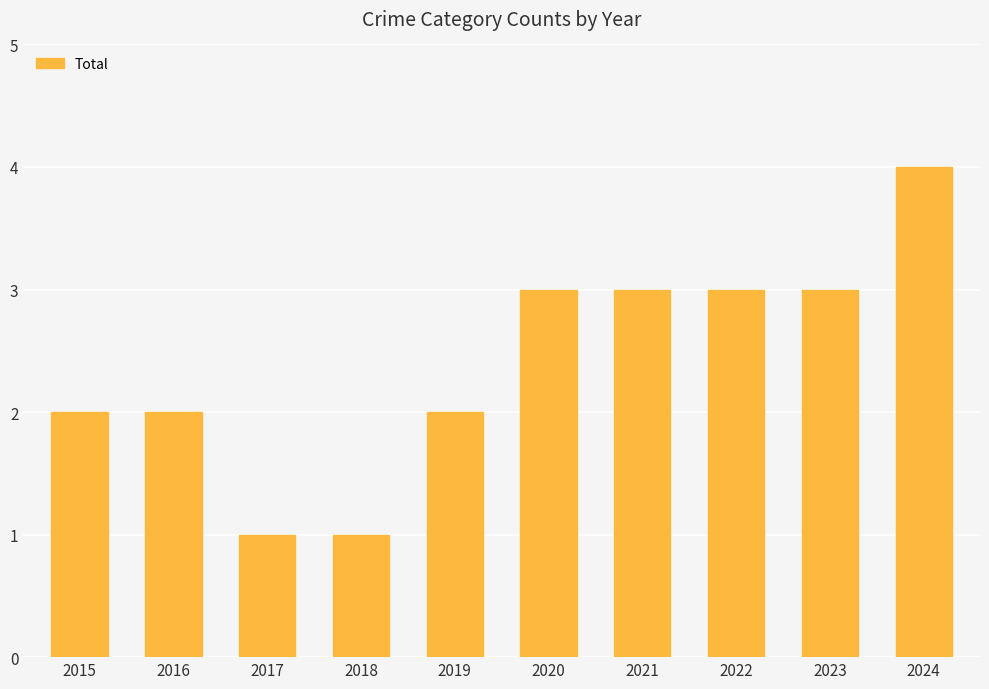

What is the maximum value shown in the chart?

4